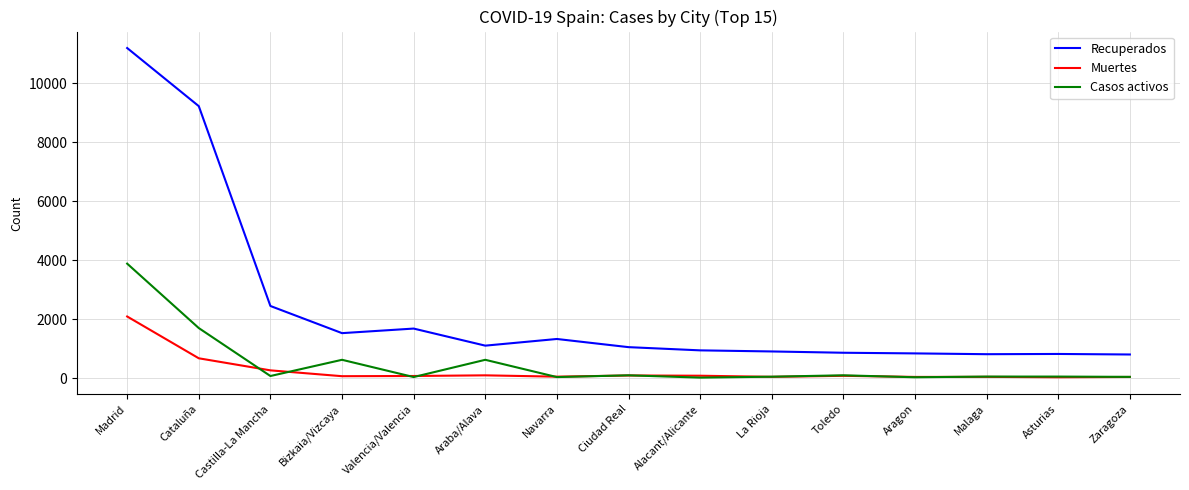

True or false: Casos activos and Recuperados cross at least once.

False